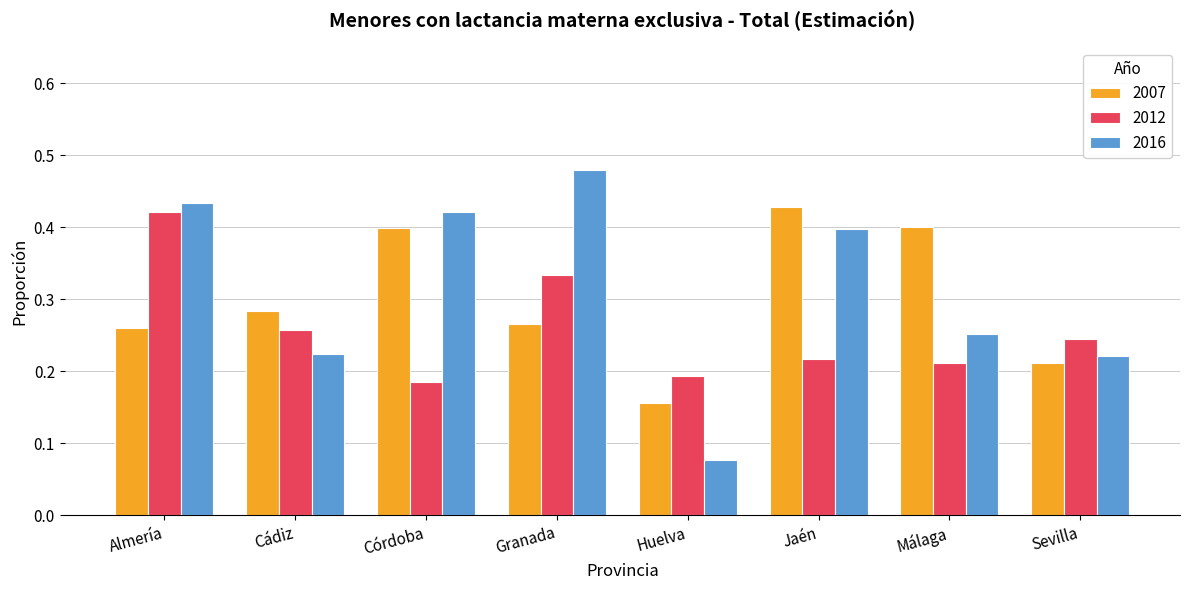

Rank the series by their maximum value, from lowest to highest.

2012, 2007, 2016